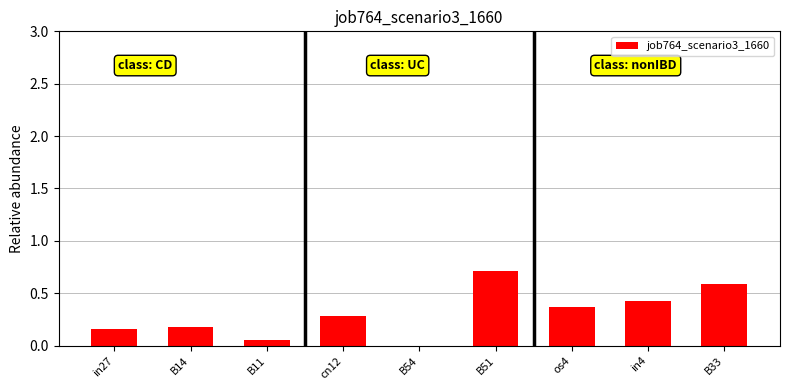

What is the maximum value shown in the chart?

0.7